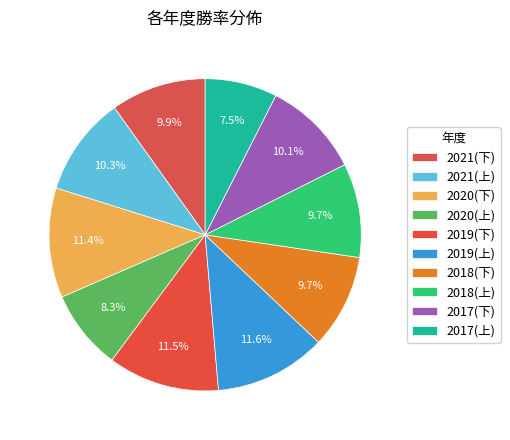

Which has a higher value, 2020(下) or 2021(下)?

2020(下)